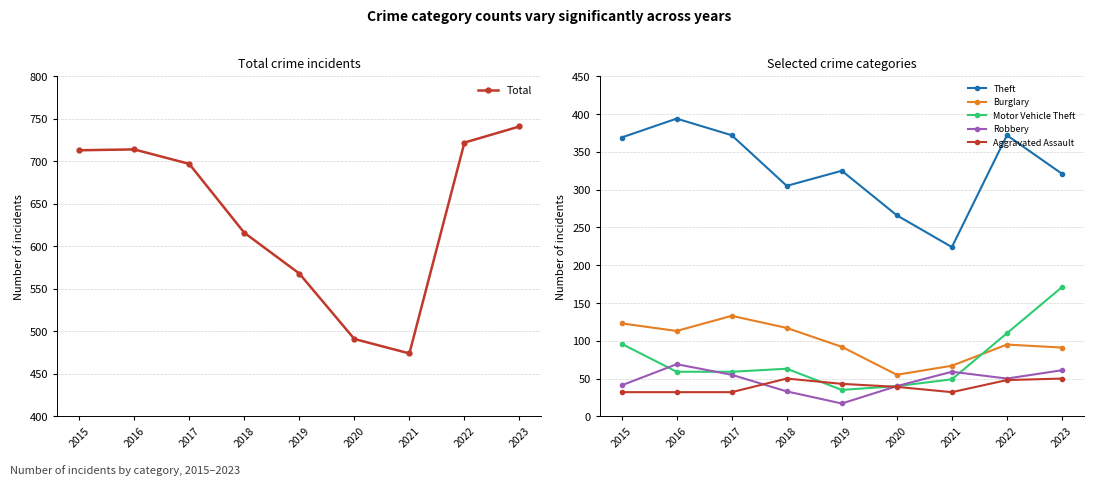

Is the value of Robbery at 2015 greater than the value of Theft at 2016?

No